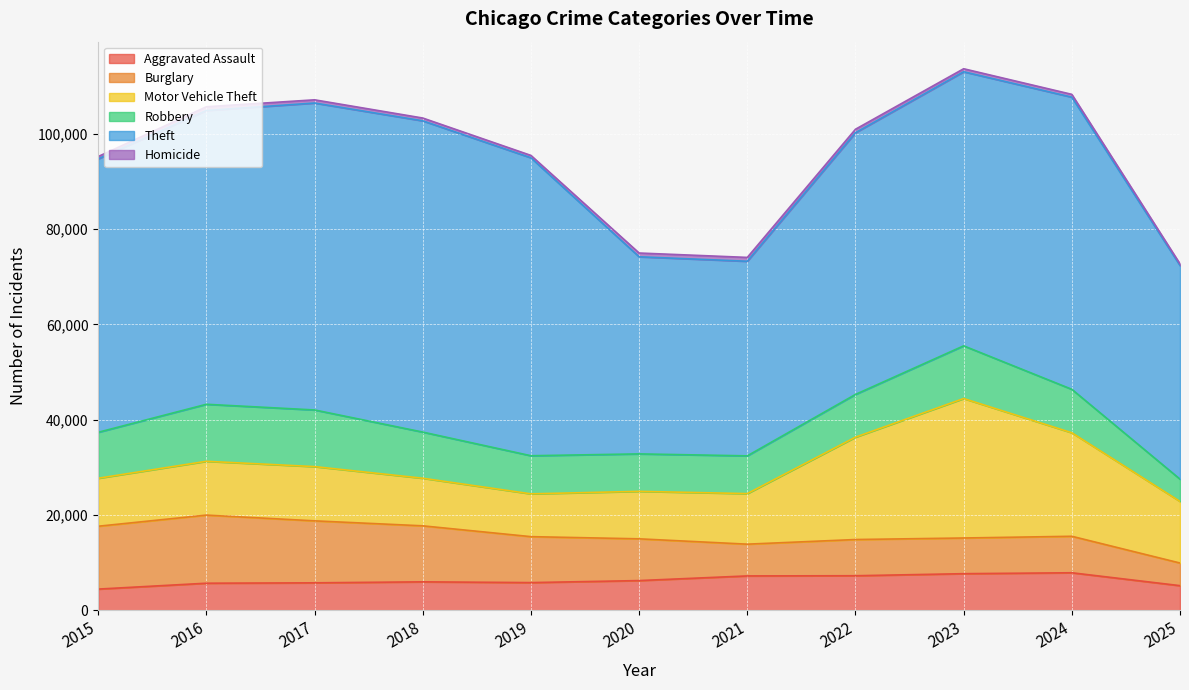

Read the Robbery value at 2020, to the nearest 100.

7900